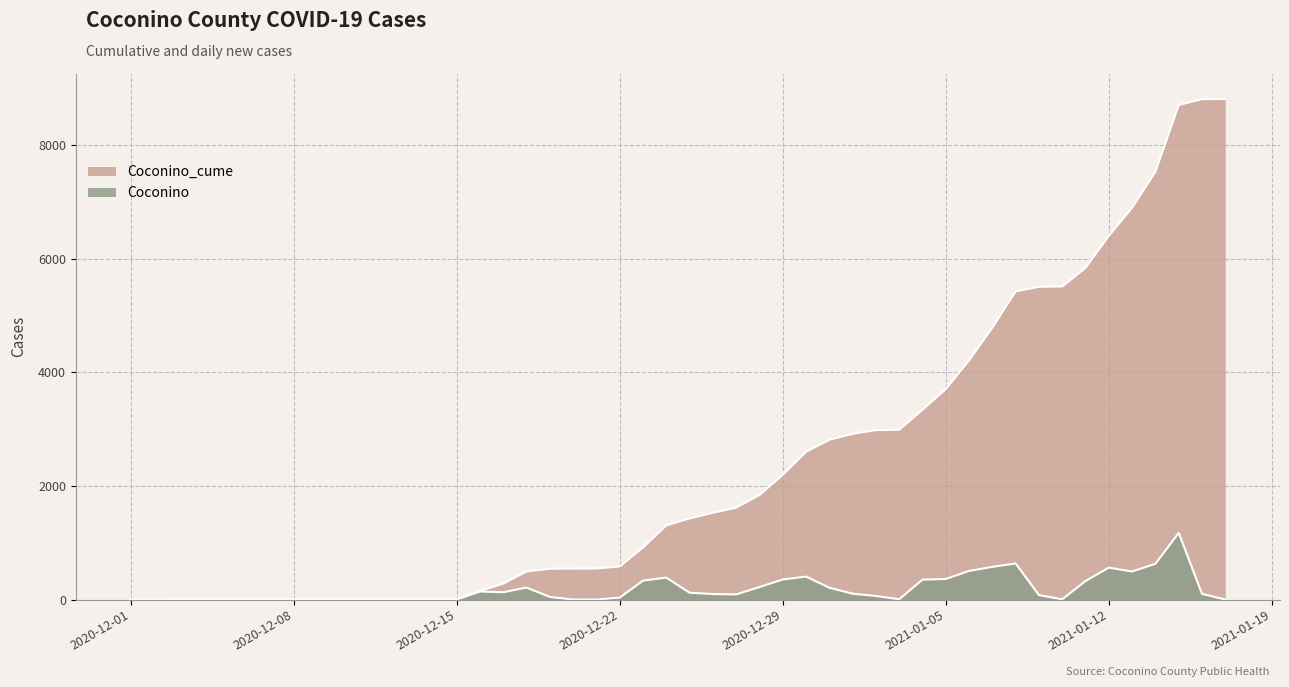

Reading left to right, what are all the values shown in this chart?

Coconino_cume: 1	2	3	4	5	6	10	153	284	497	545	547	549	585	920	1308	1430	1529	1621	1843	2198	2604	2814	2919	2984	2991	3343	3707	4213	4790	5427	5507	5513	5841	6404	6900	7531	8707	8810	8811
Coconino: 0	1	1	1	1	1	4	143	131	213	48	2	2	36	335	388	122	99	92	222	355	406	210	105	65	7	352	364	506	577	637	80	6	328	563	496	631	1176	103	1